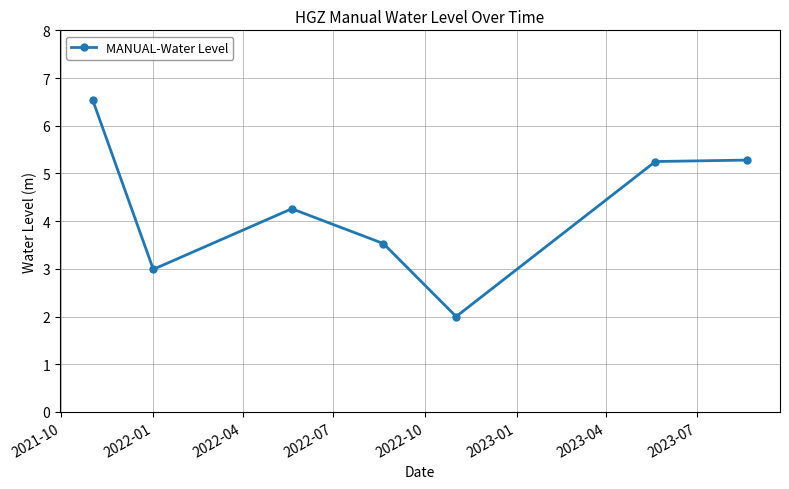

What is the greatest value displayed?

6.6